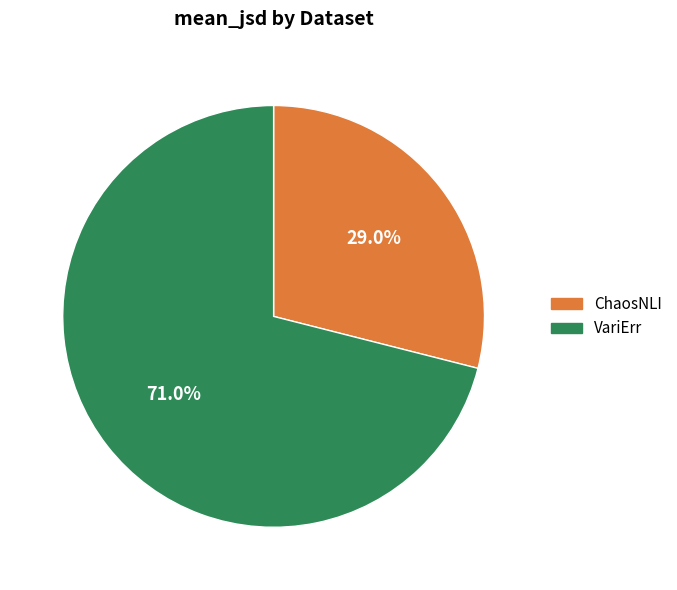

Which slice is the largest?

VariErr